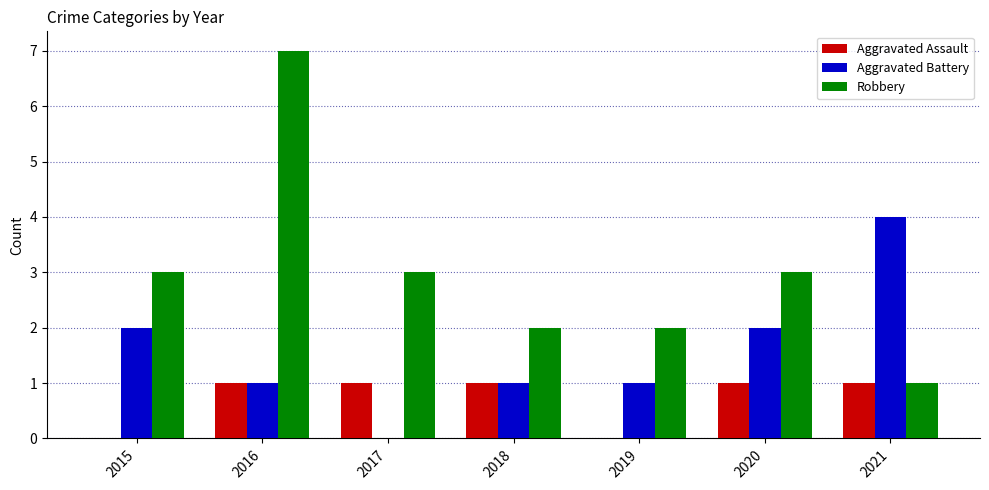

What is the highest value of the Aggravated Assault series?

1